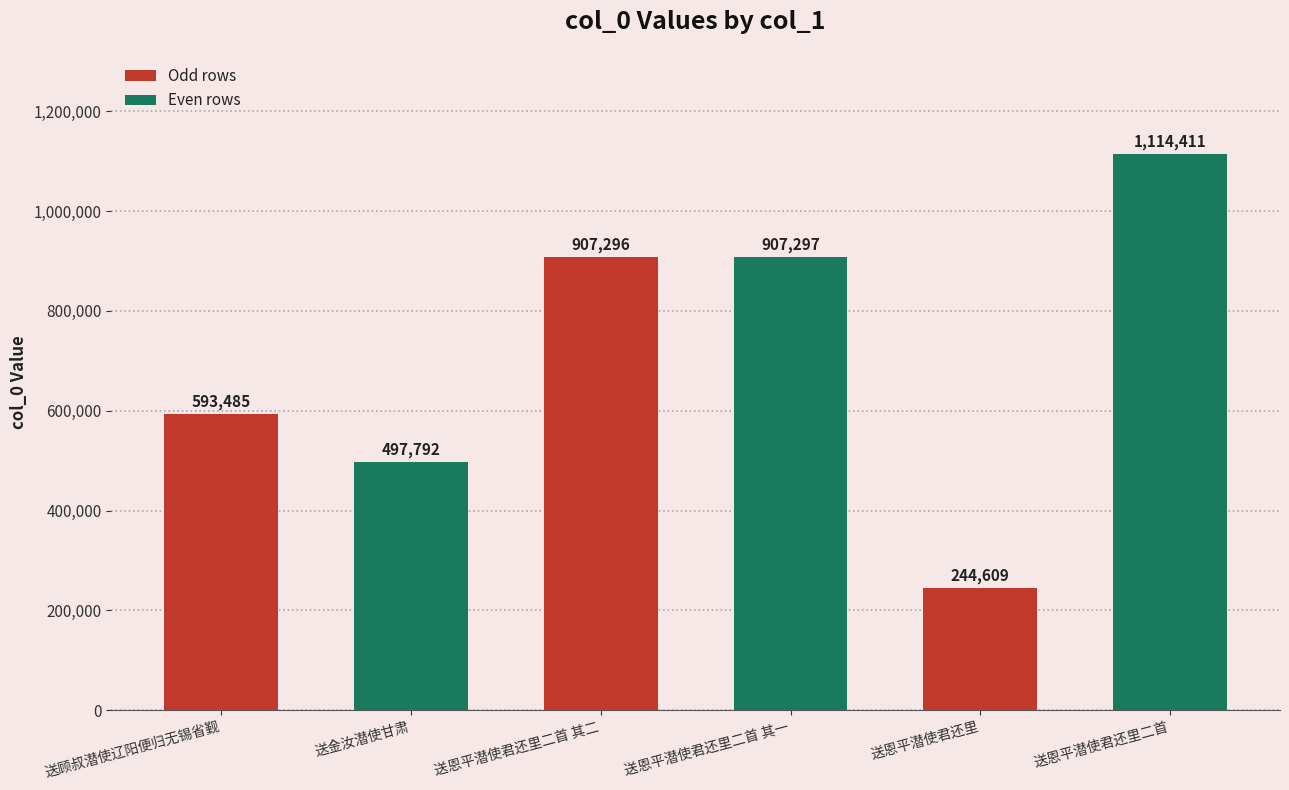

The value at 送恩平潜使君还里二首 其一 is 907297. True or false?

True